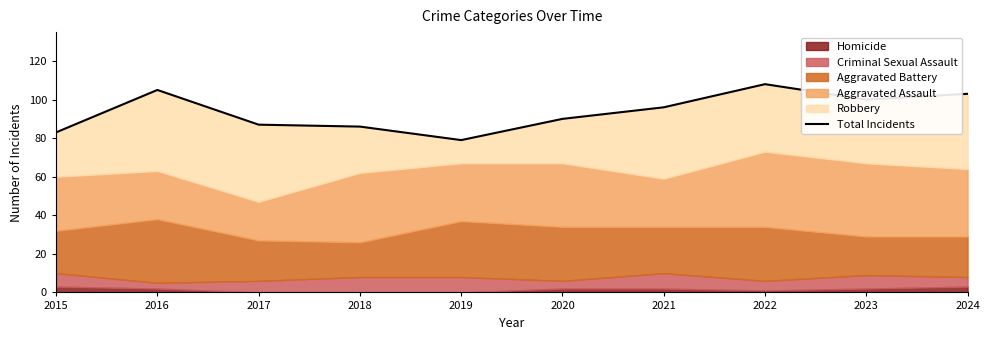

The chart shows a value of 90 at 2020. True or false?

True